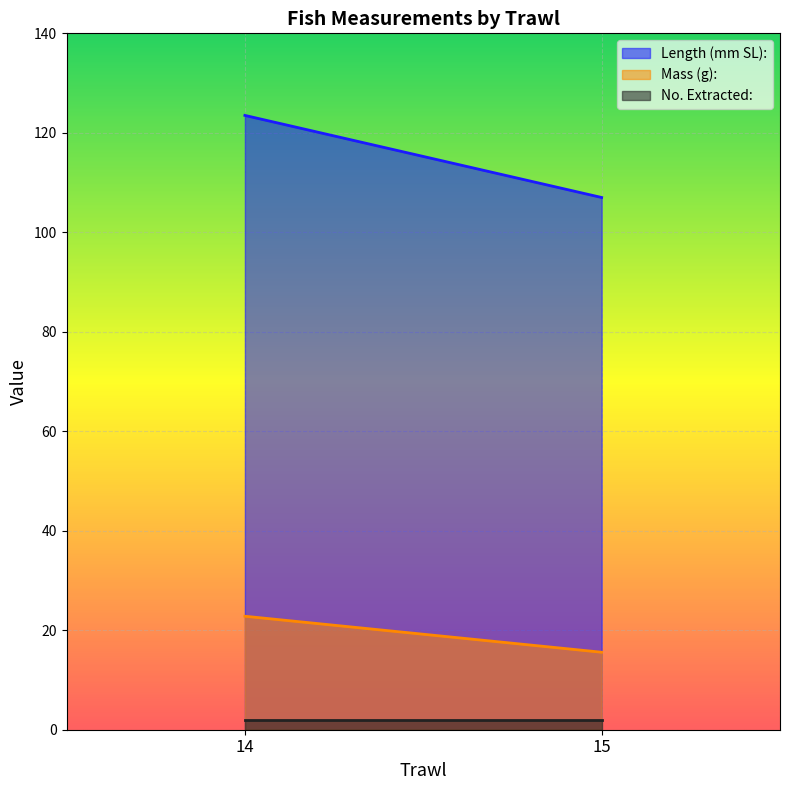

Which category has the lowest value in the No. Extracted: series?

15